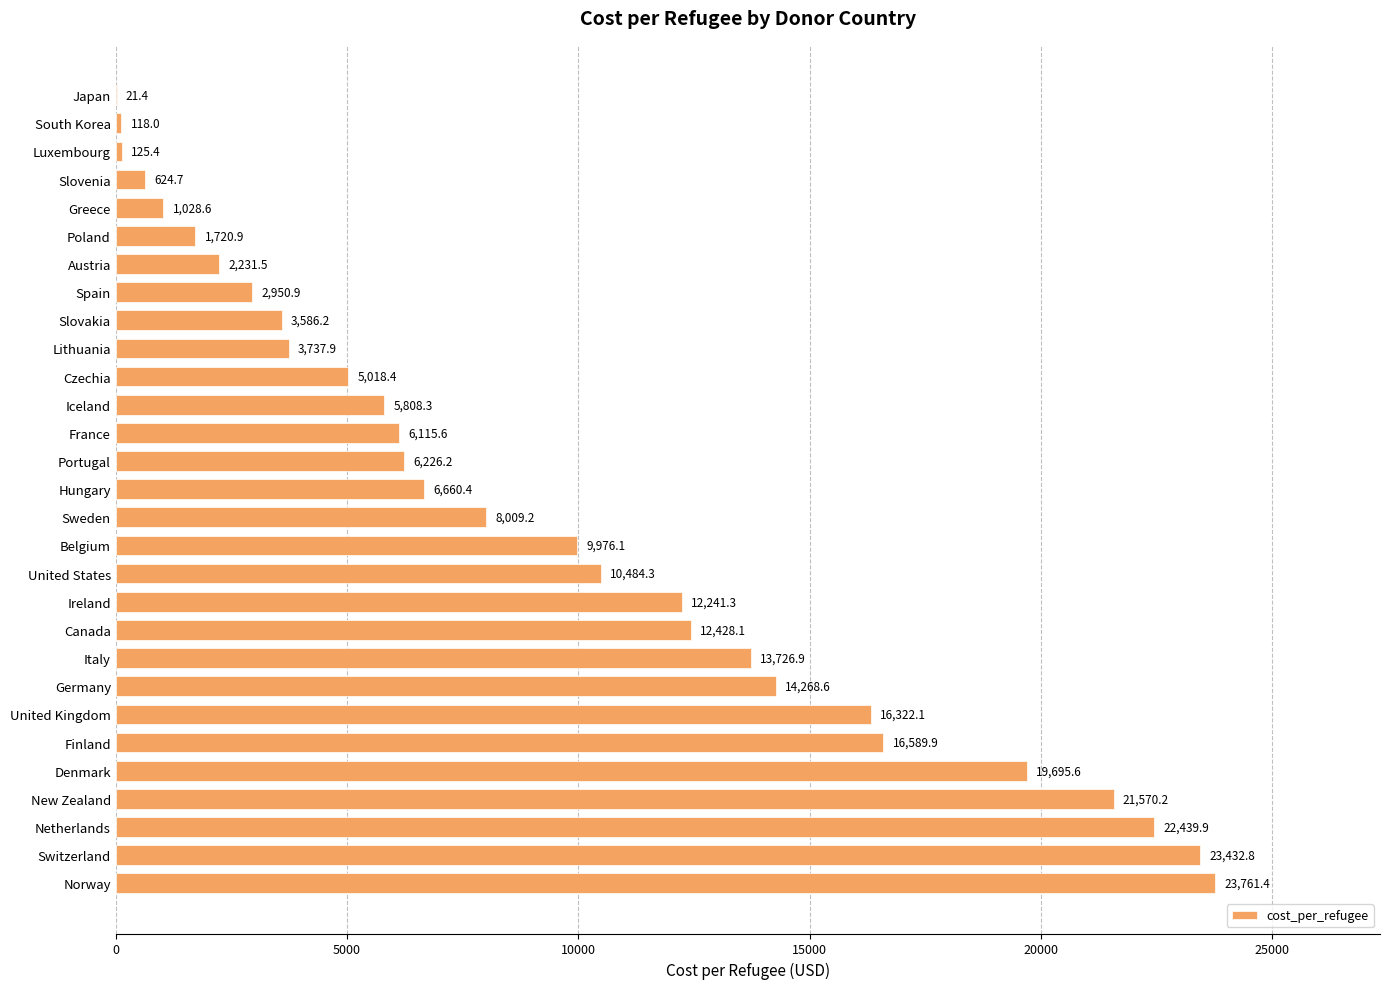

The value at Norway is 23761.4. True or false?

True